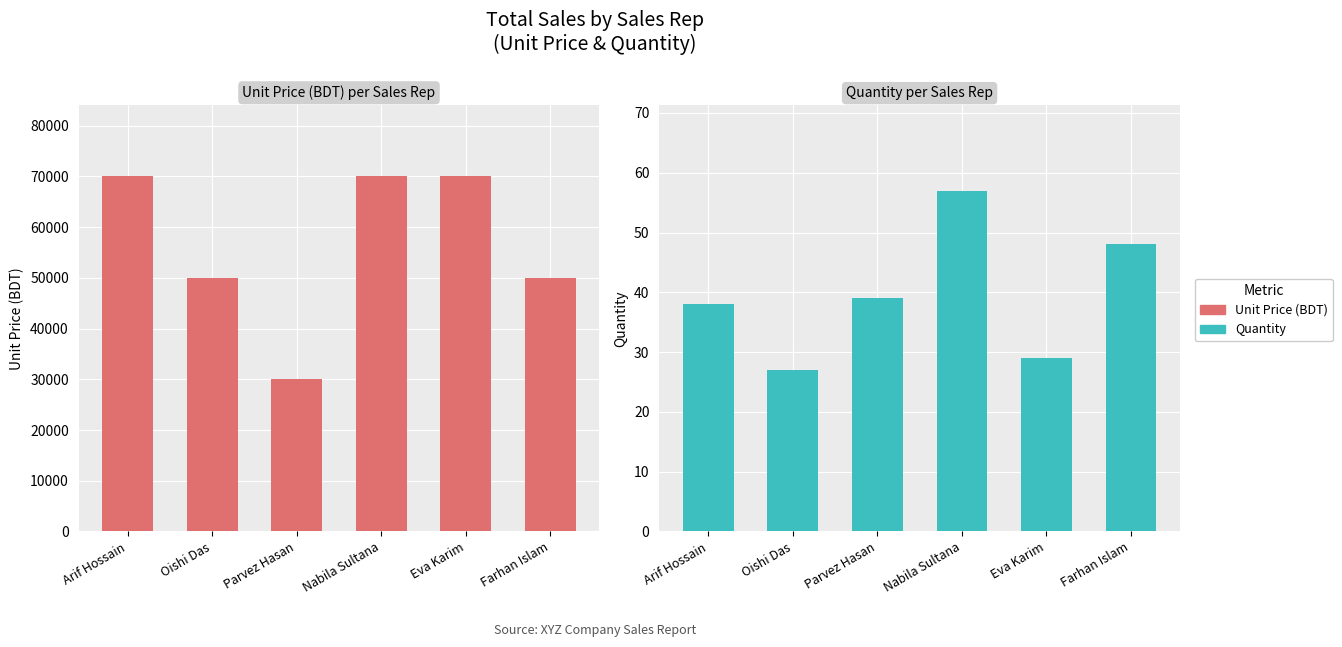

Is it true that Unit Price (BDT) equals 26989 at Arif Hossain?

False